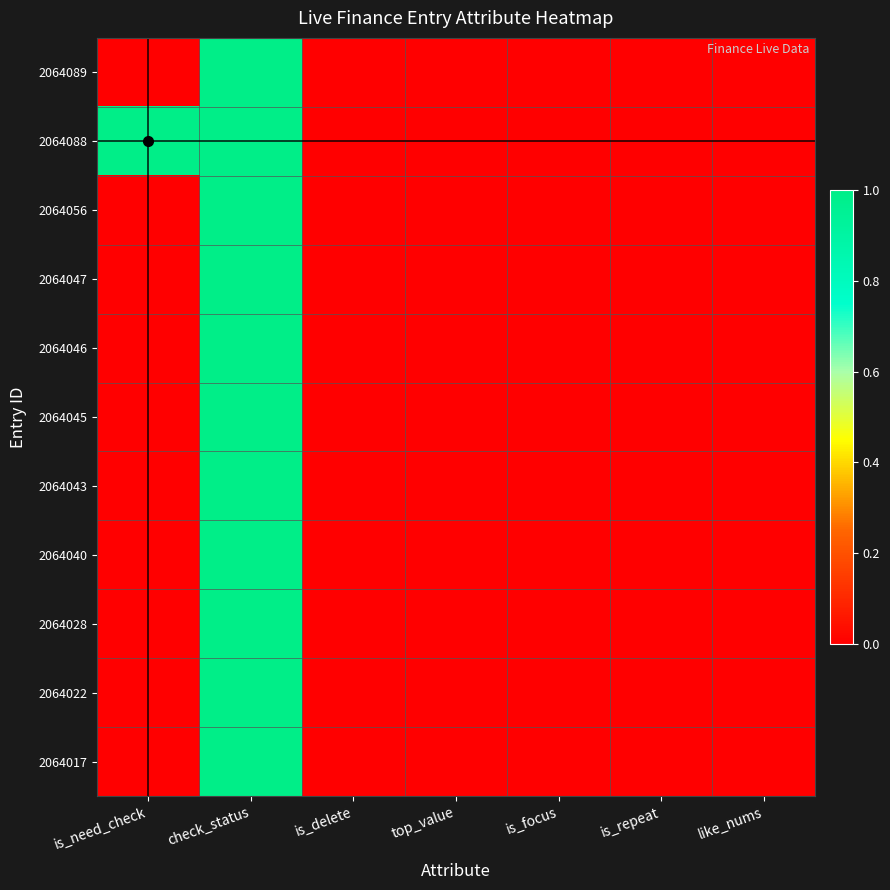

Reading left to right, what are all the values shown in this chart?

2064089: is_need_check=0	check_status=1	is_delete=0	top_value=0	is_focus=0	is_repeat=0	like_nums=0
2064088: is_need_check=1	check_status=1	is_delete=0	top_value=0	is_focus=0	is_repeat=0	like_nums=0
2064056: is_need_check=0	check_status=1	is_delete=0	top_value=0	is_focus=0	is_repeat=0	like_nums=0
2064047: is_need_check=0	check_status=1	is_delete=0	top_value=0	is_focus=0	is_repeat=0	like_nums=0
2064046: is_need_check=0	check_status=1	is_delete=0	top_value=0	is_focus=0	is_repeat=0	like_nums=0
2064045: is_need_check=0	check_status=1	is_delete=0	top_value=0	is_focus=0	is_repeat=0	like_nums=0
2064043: is_need_check=0	check_status=1	is_delete=0	top_value=0	is_focus=0	is_repeat=0	like_nums=0
2064040: is_need_check=0	check_status=1	is_delete=0	top_value=0	is_focus=0	is_repeat=0	like_nums=0
2064028: is_need_check=0	check_status=1	is_delete=0	top_value=0	is_focus=0	is_repeat=0	like_nums=0
2064022: is_need_check=0	check_status=1	is_delete=0	top_value=0	is_focus=0	is_repeat=0	like_nums=0
2064017: is_need_check=0	check_status=1	is_delete=0	top_value=0	is_focus=0	is_repeat=0	like_nums=0